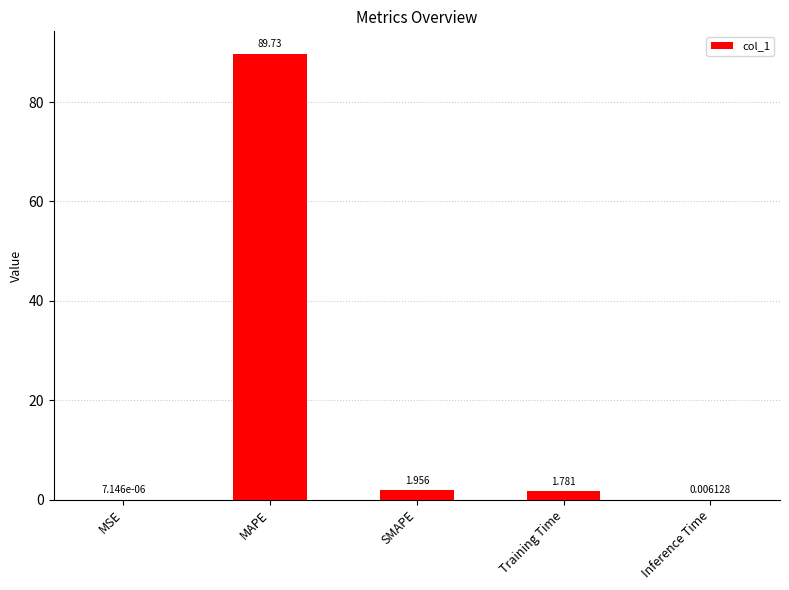

Between MAPE and MSE, which is larger?

MAPE